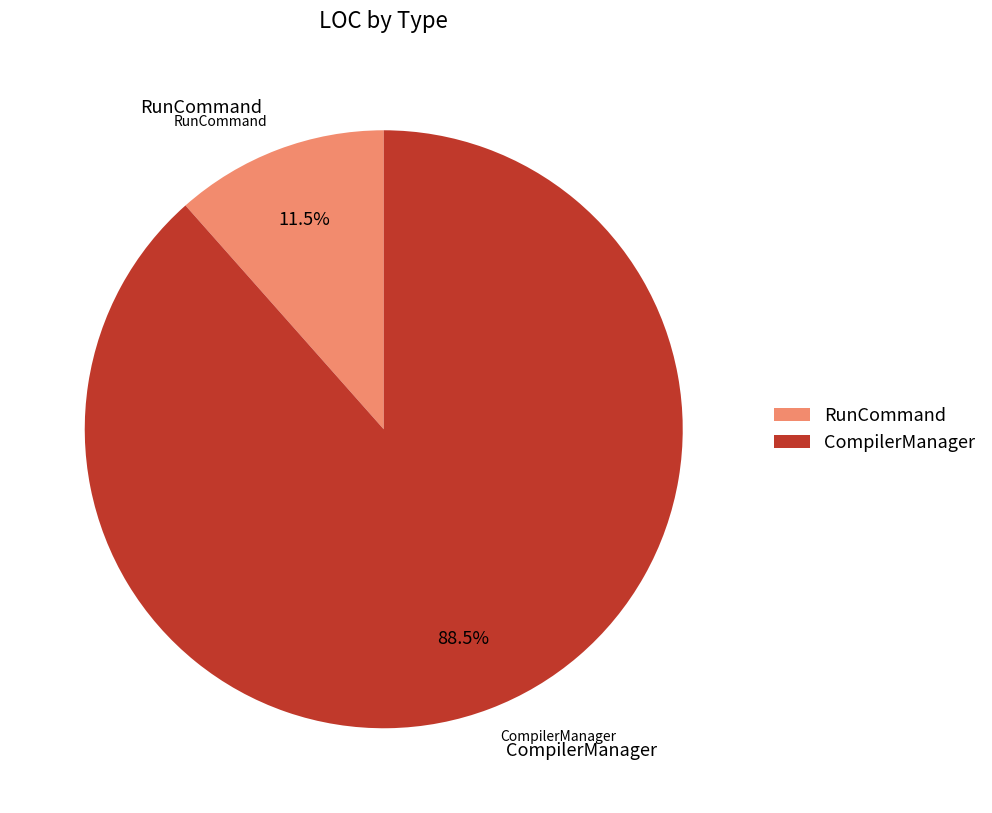

How many slices are in this pie chart?

2